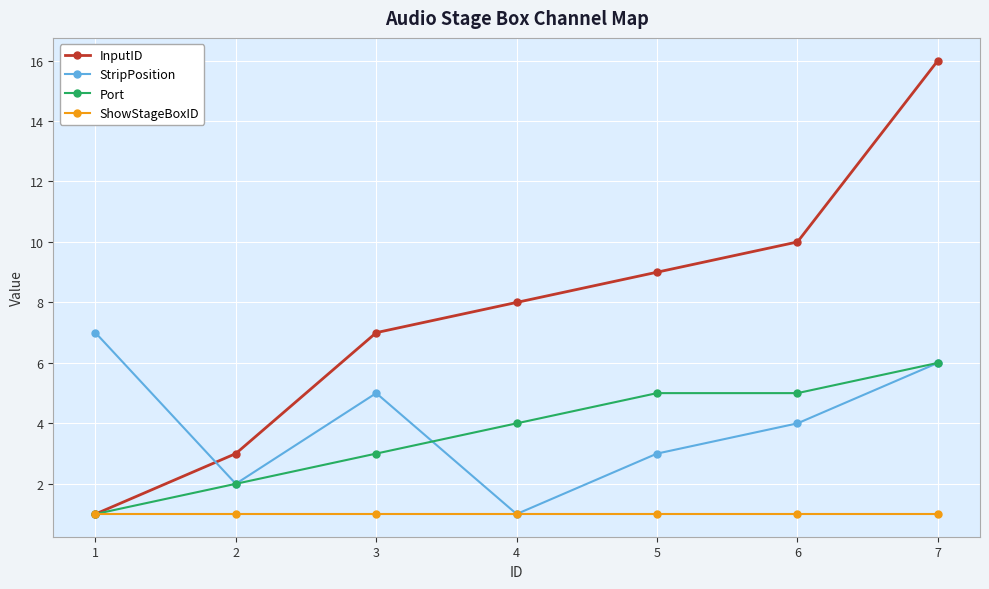

What is the minimum value for InputID?

1